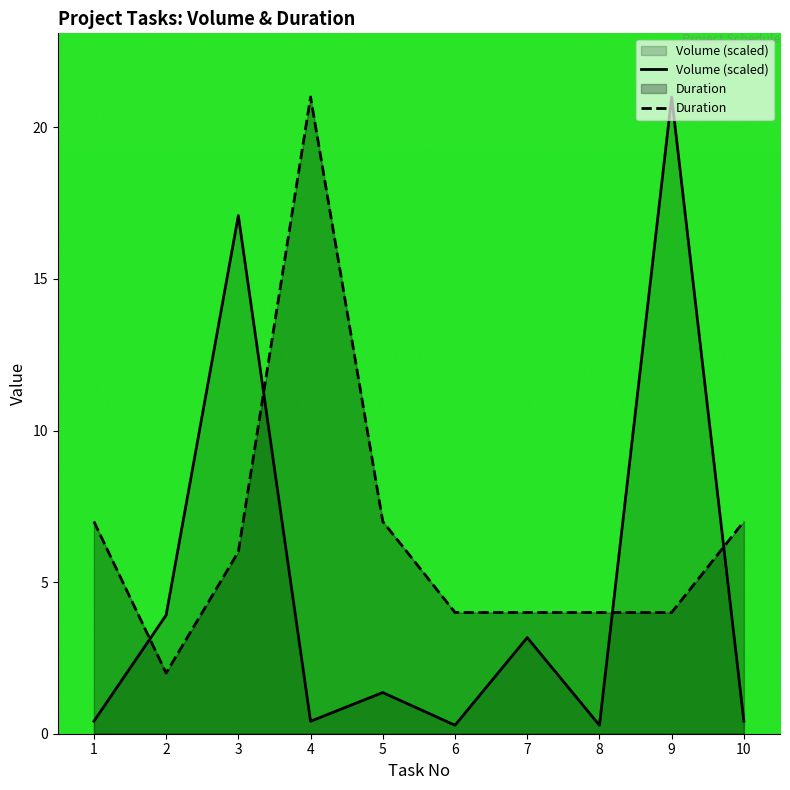

Reading left to right, list all the values displayed in this chart.

Volume: 0.4	3.9	17.1	0.4	1.4	0.3	3.2	0.3	21.0	0.4
Duration: 7.0	2.0	6.0	21.0	7.0	4.0	4.0	4.0	4.0	7.0